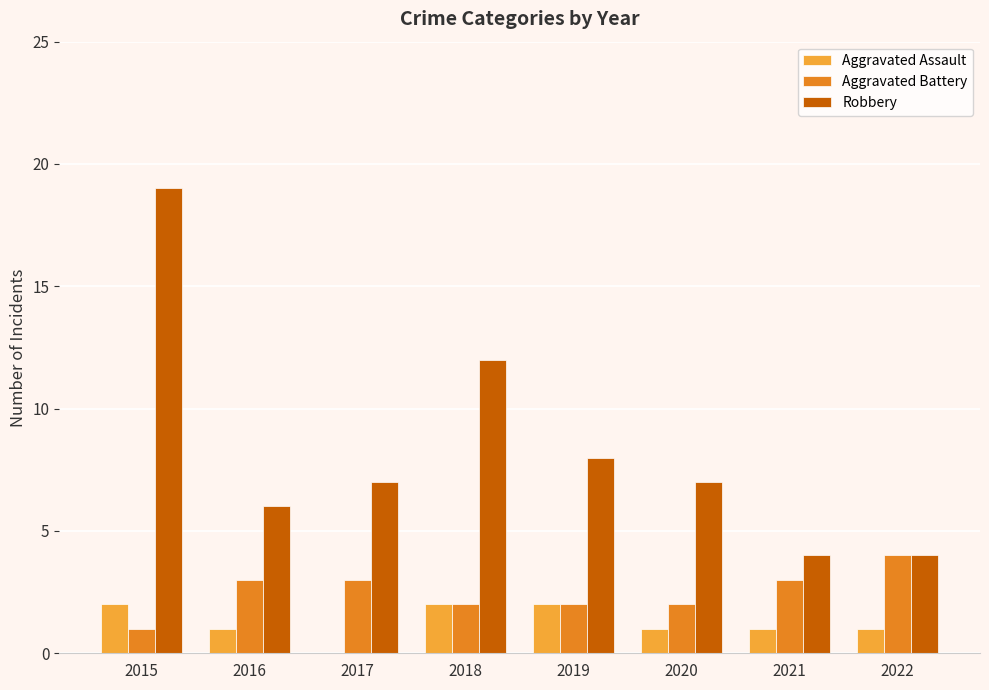

Which series changed the most between 2015 and 2017?

Robbery